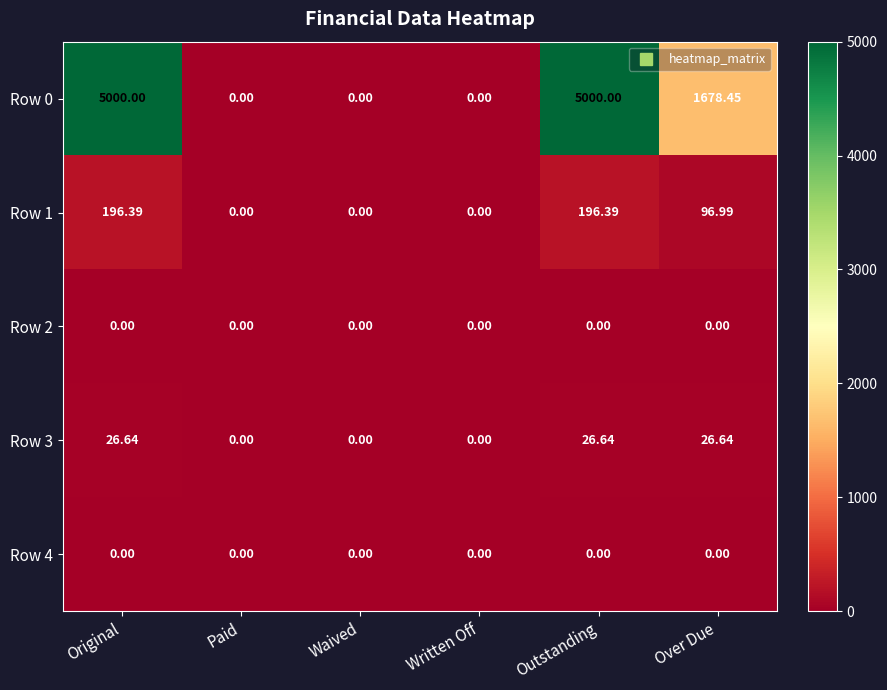

Where is Row 0 nearest to the value 2500?

Over Due